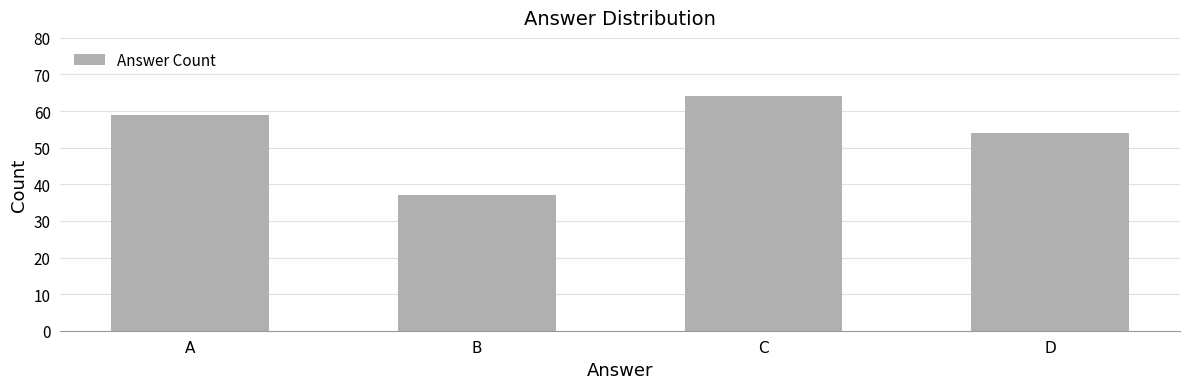

Where is the data nearest to the value 50?

D